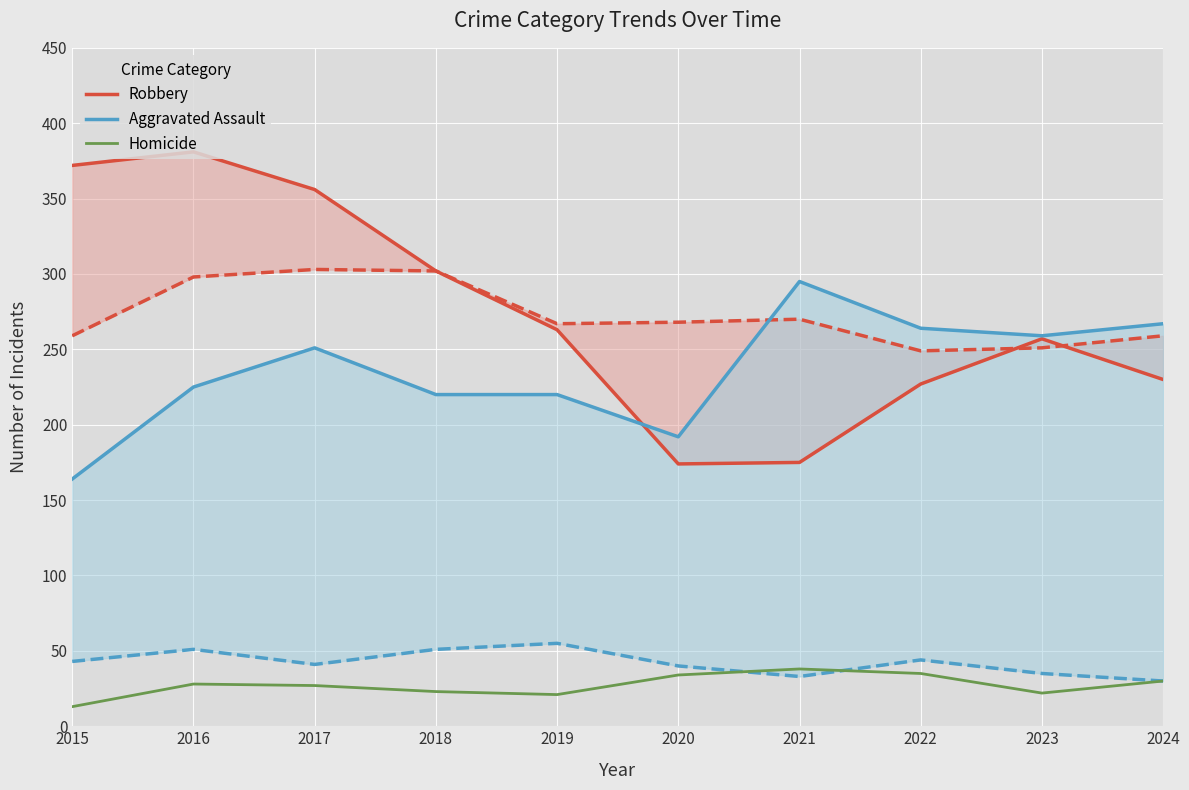

Is it true that Robbery equals 263 at 2019?

True